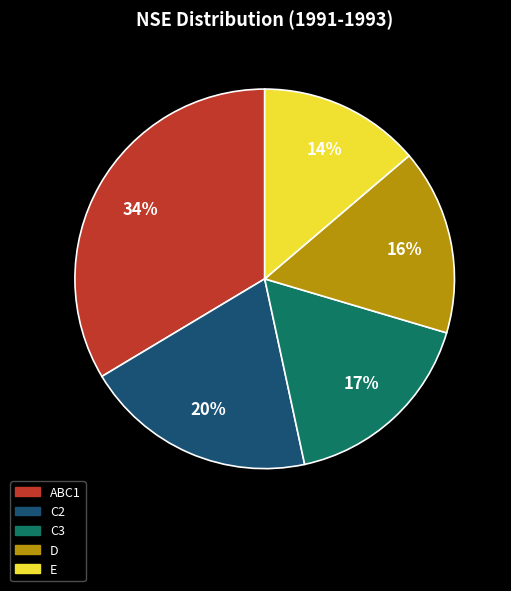

Does any single category account for the majority?

No